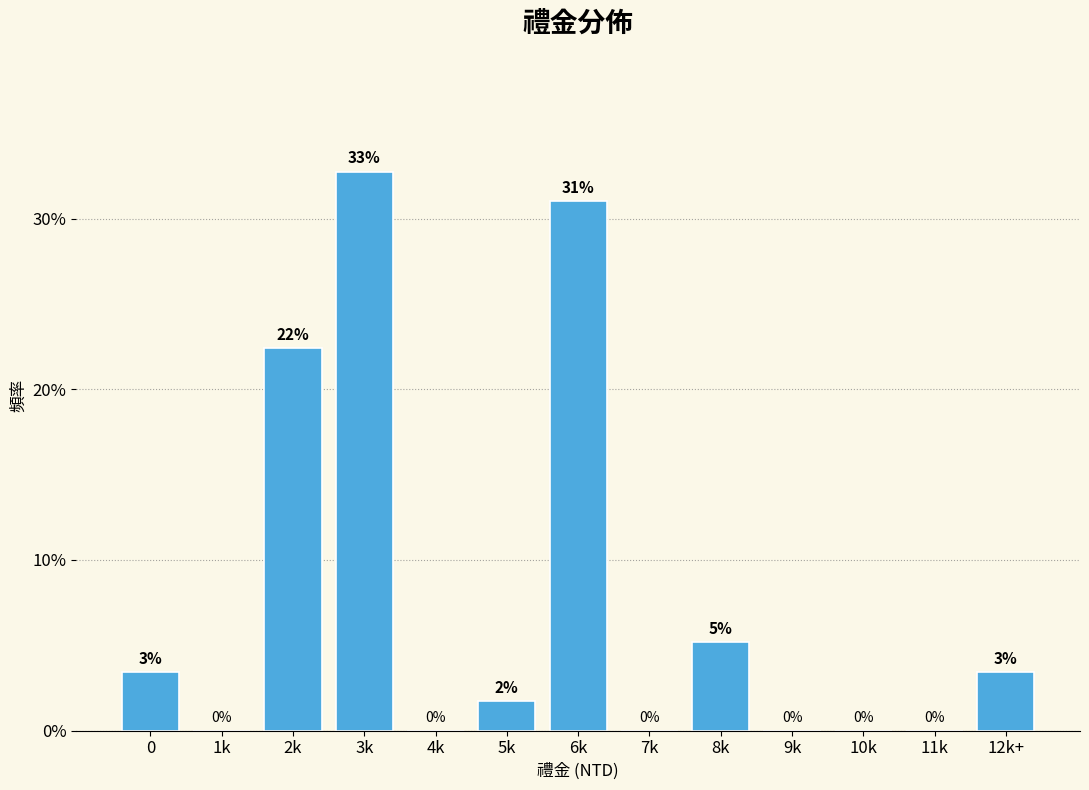

Where is the data nearest to the value 16?

2k